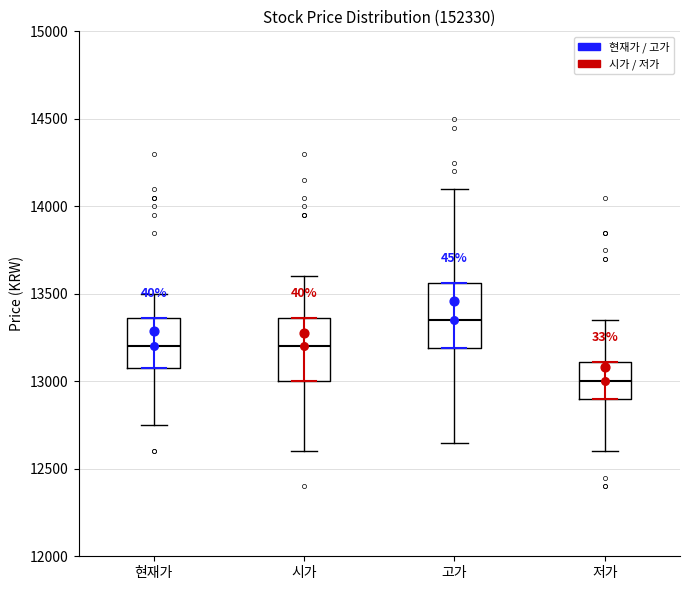

Reading left to right, read every box against the y-axis: the position of its median line, the range the box covers, and the ends of its whiskers. The values are not printed on the chart, so give them approximately, as read against the axis.

현재가: median 13200, box 13100 to 13350, whiskers 12750 to 13500
시가: median 13200, box 13000 to 13350, whiskers 12600 to 13600
고가: median 13350, box 13200 to 13550, whiskers 12650 to 14100
저가: median 13000, box 12900 to 13100, whiskers 12600 to 13350